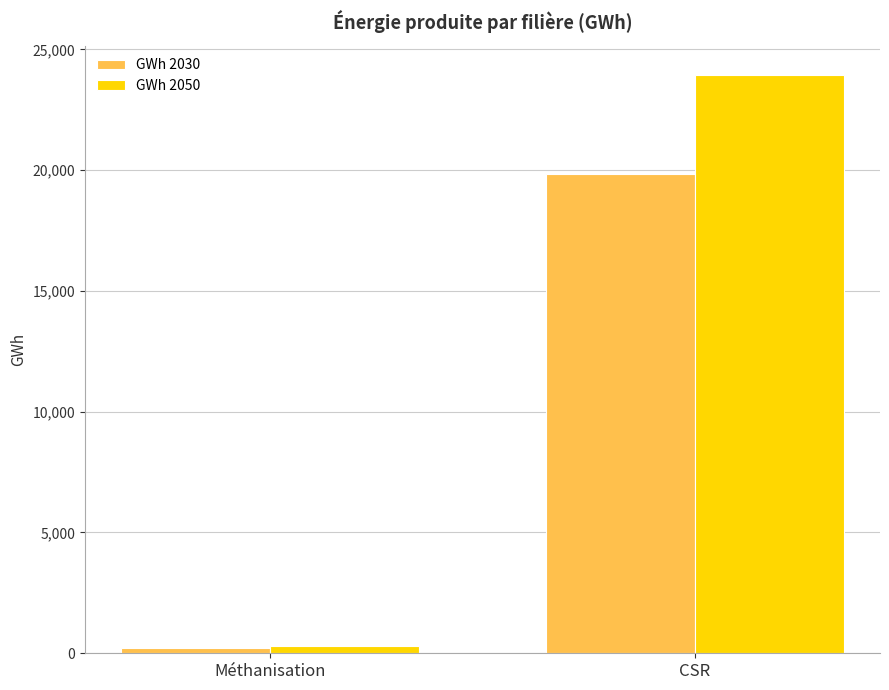

How many groups of bars are there?

2